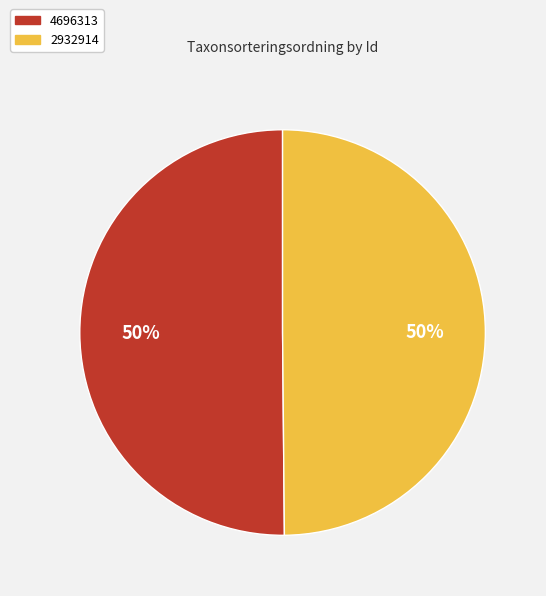

To the nearest percent, what portion does 4696313 represent?

50%